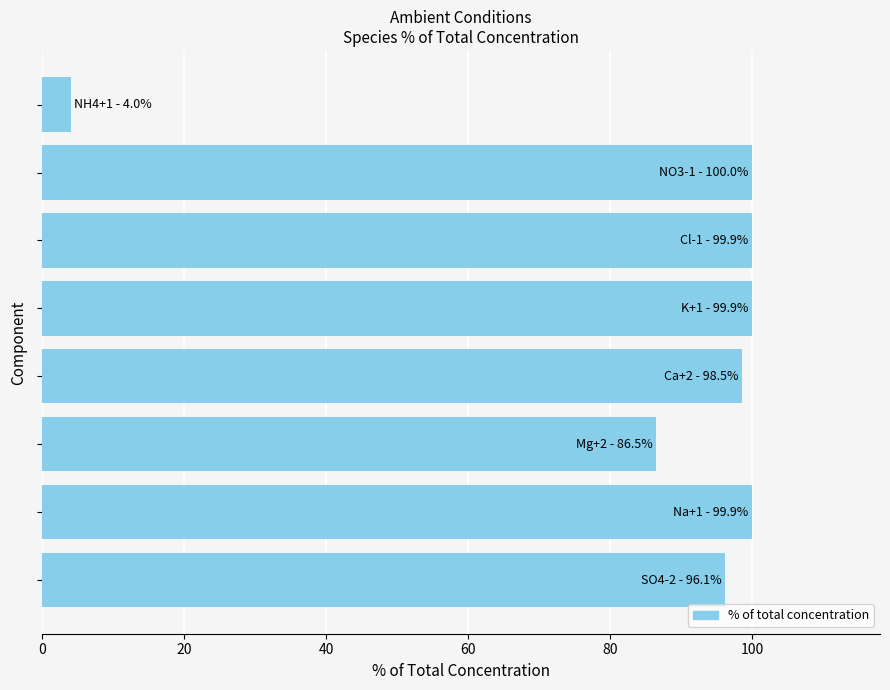

What is the minimum value shown in the chart?

4.0